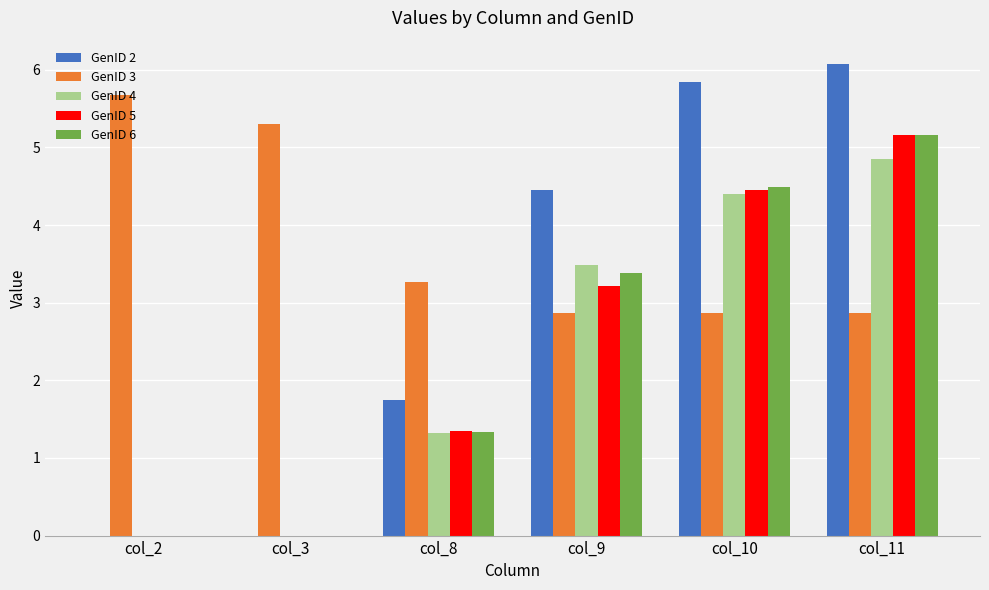

Where is GenID 2 nearest to the value 3?

col_8